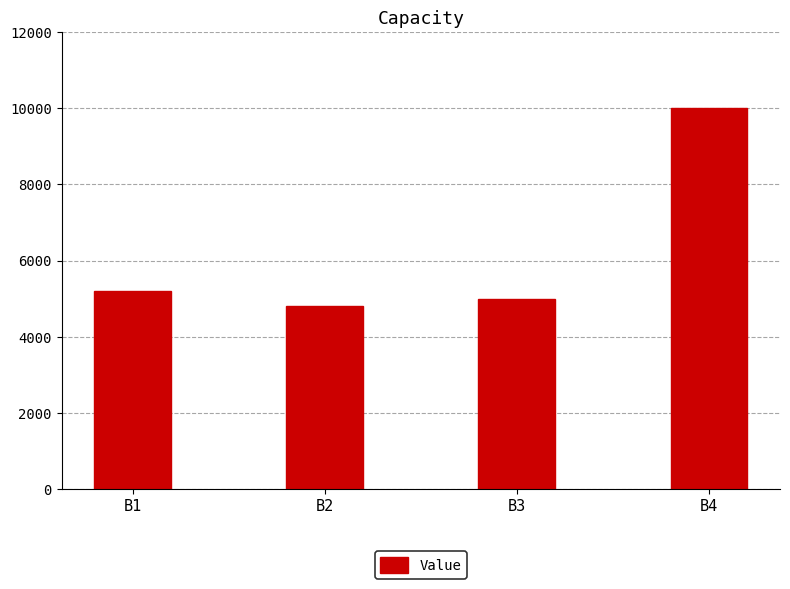

The value at B2 is 6451. True or false?

False